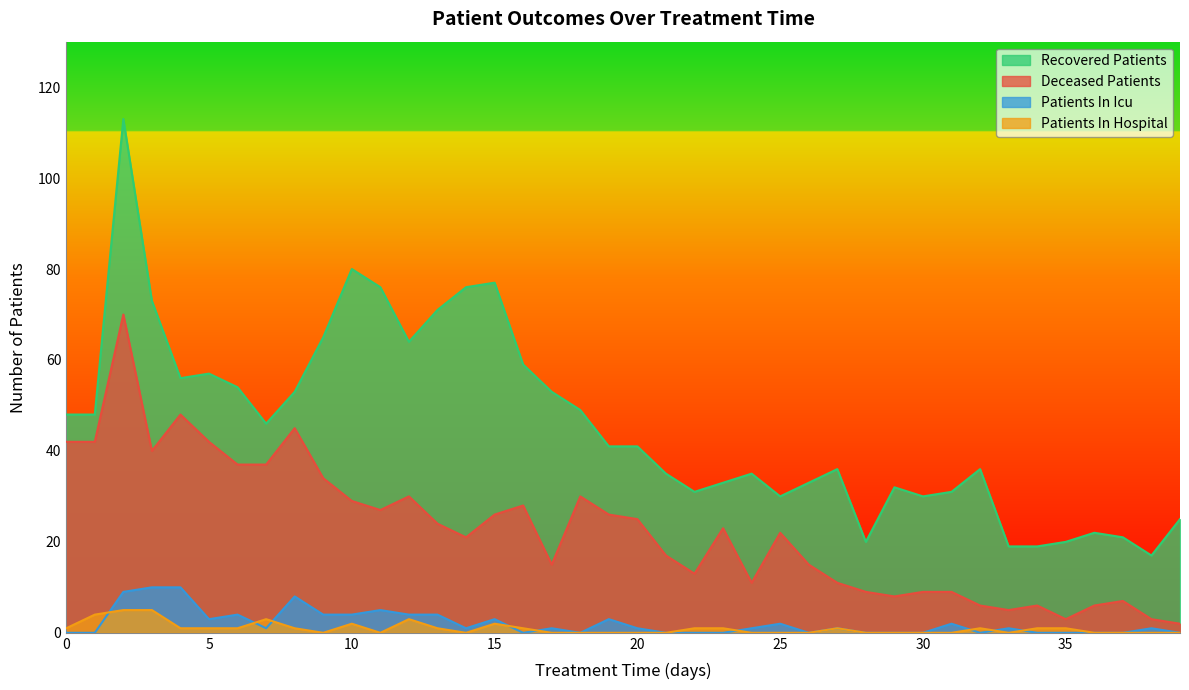

Which category has the highest value in the recovered_patients series?

2